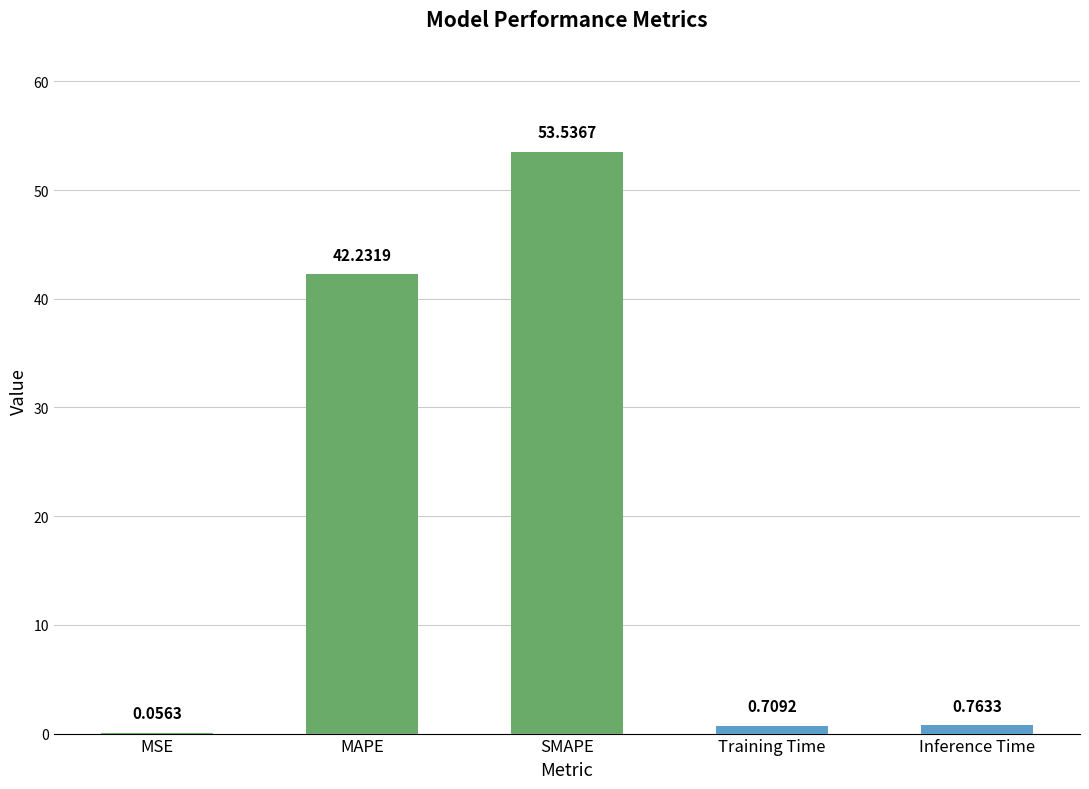

What is the greatest value displayed?

53.5